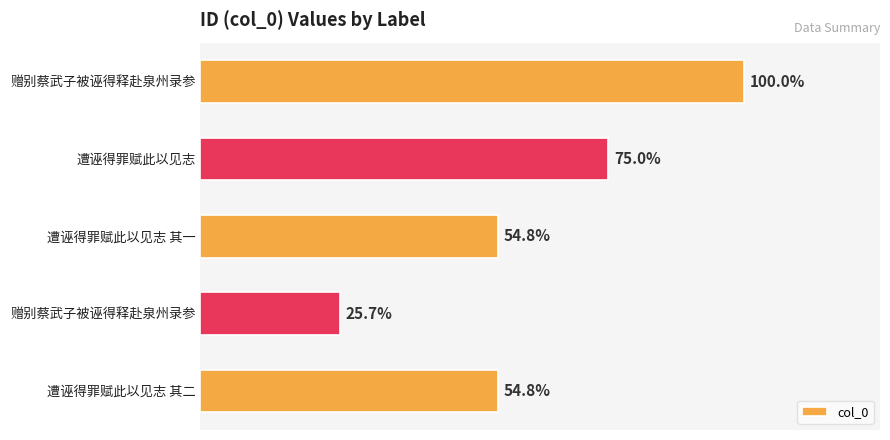

Are the bars horizontal?

Yes